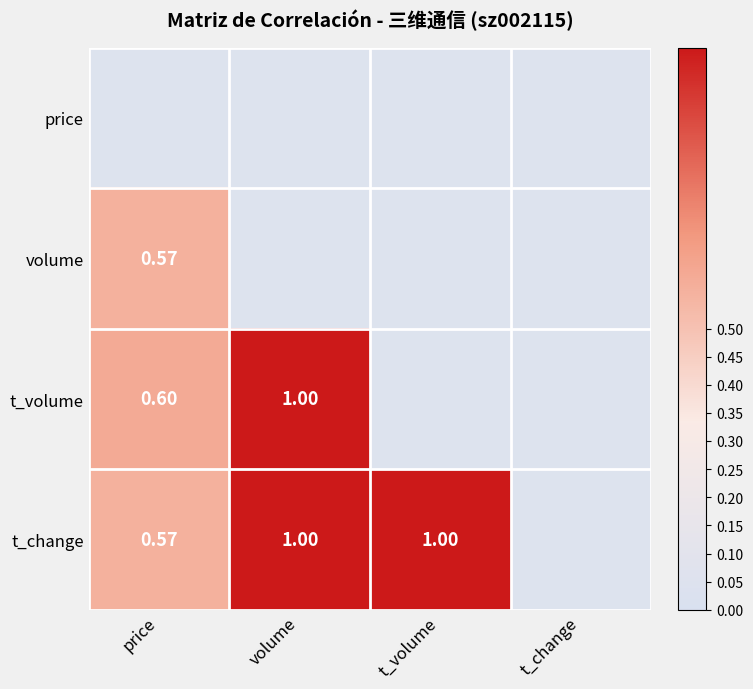

What is the minimum value shown in the chart?

0.6